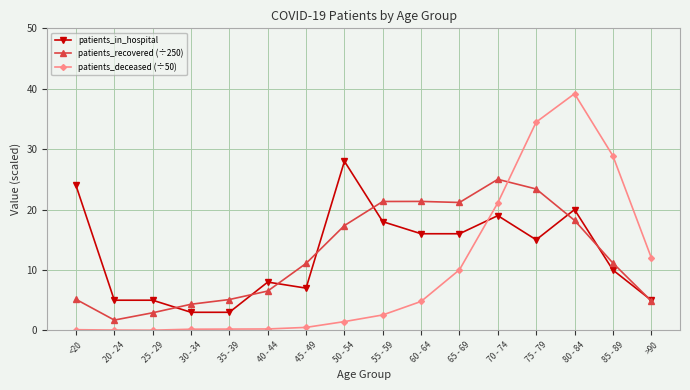

What is the approximate value of patients_recovered (÷250) at 75 - 79?

23.4